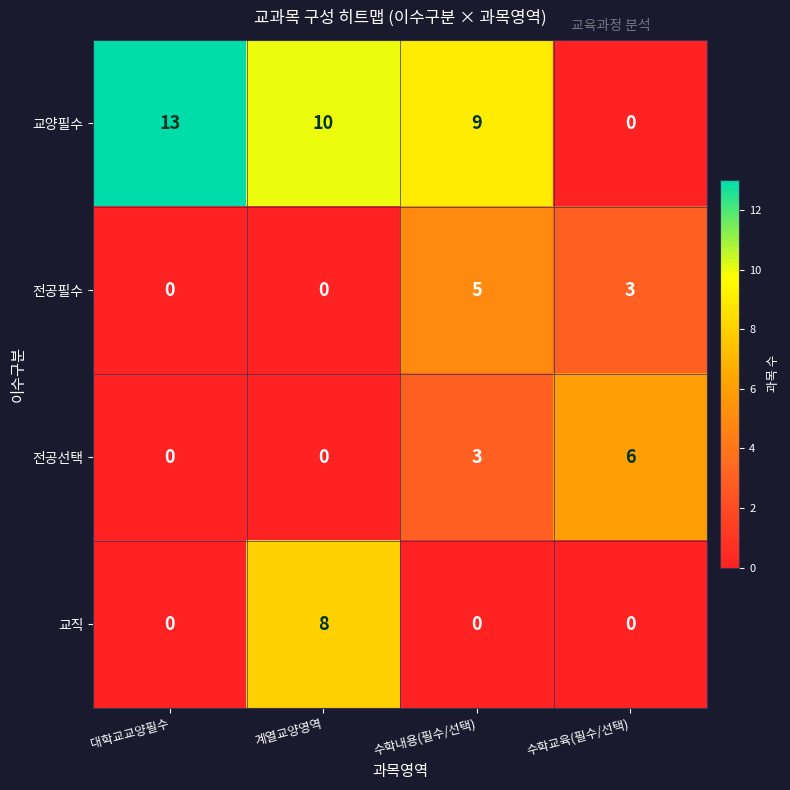

How many values in the 전공선택 series are below 3?

2